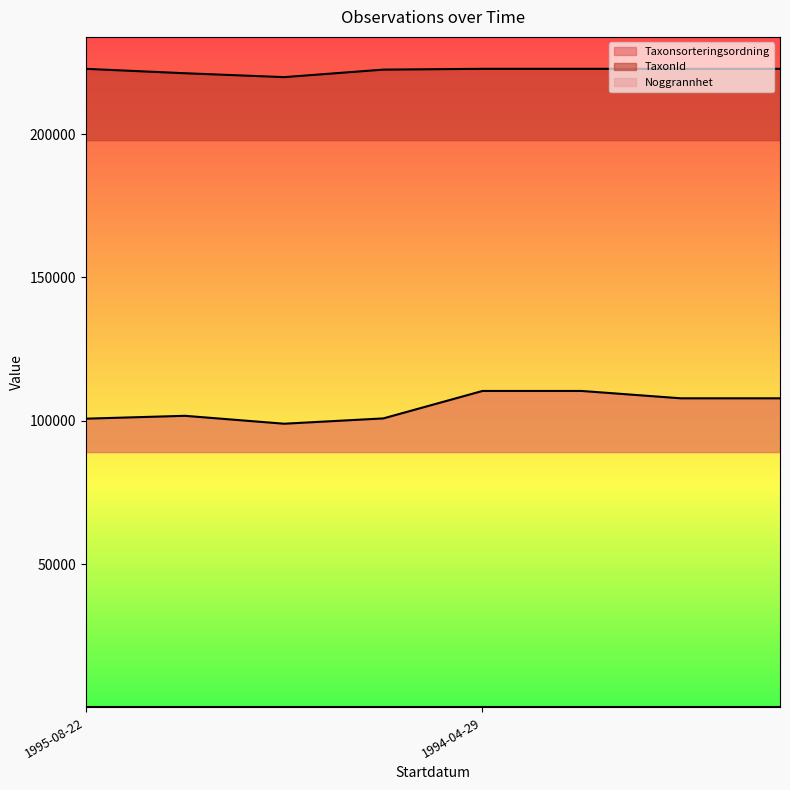

True or false: Taxonsorteringsordning has a value of 35716 at 1994-04-29.

False